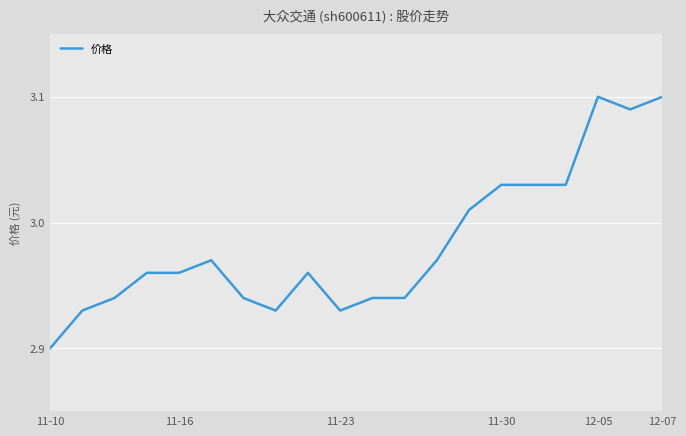

What is the difference between the maximum and minimum values?

0.2